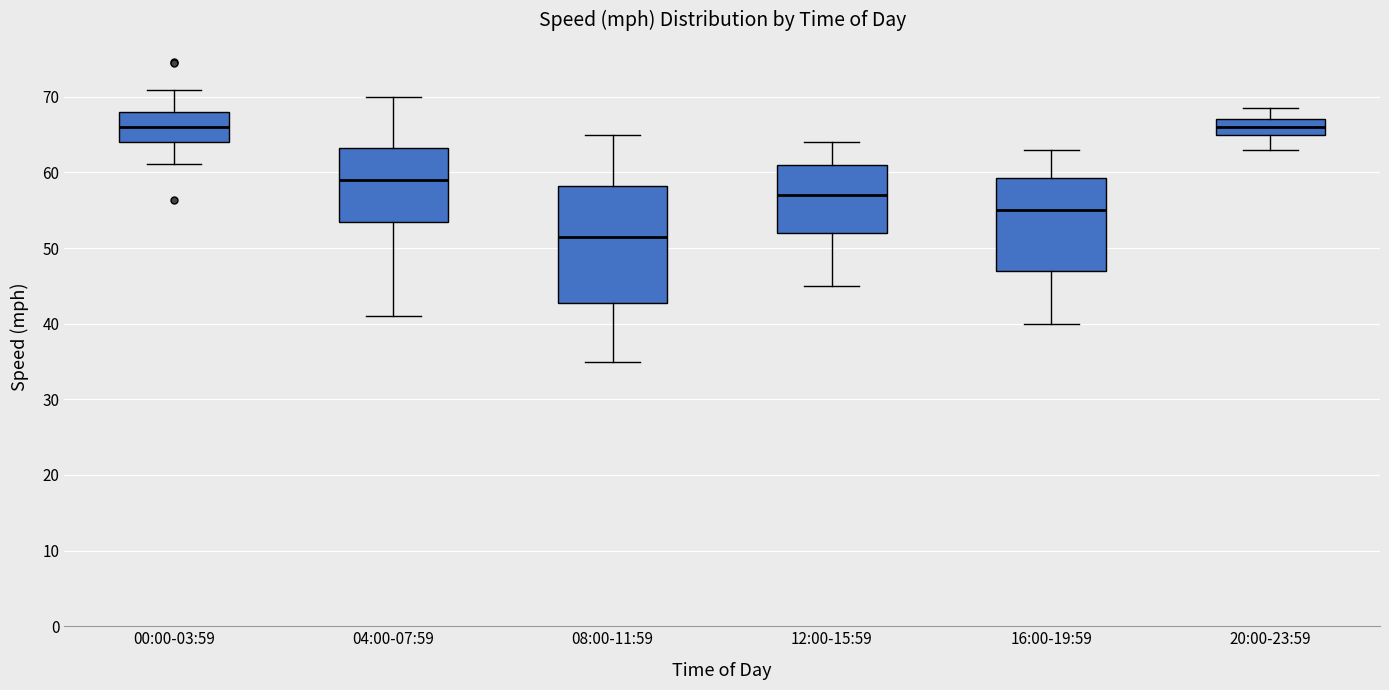

Where does the upper whisker of the box for 04:00-07:59 end on the y-axis? The values are not printed on the chart, so give them approximately, as read against the axis.

70